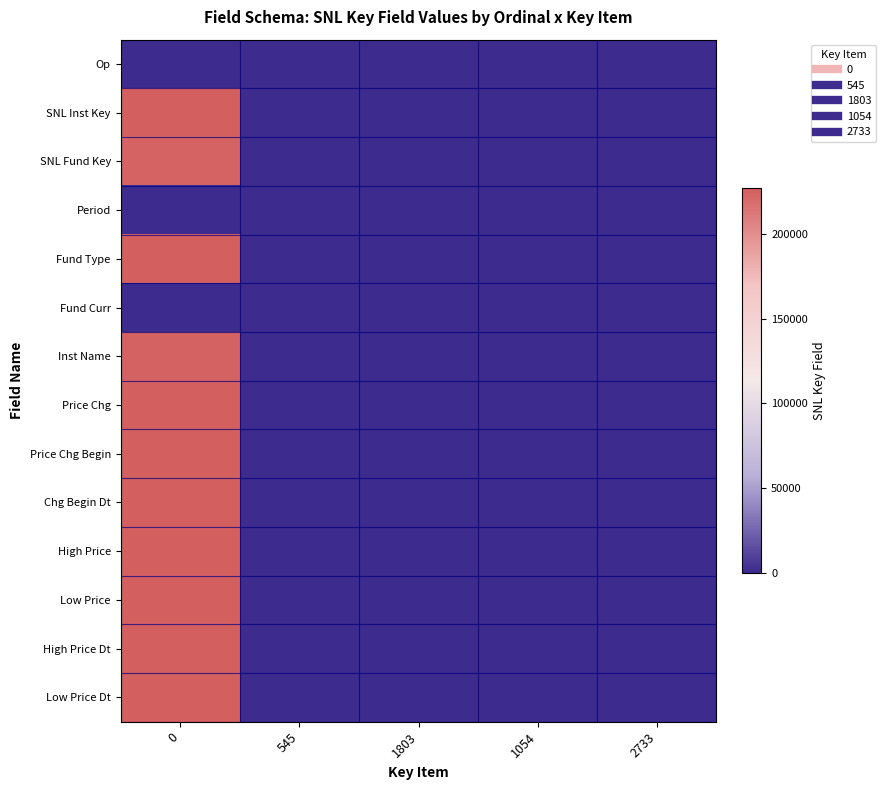

Reading left to right, list all the values displayed in this chart.

row_0: 0=0	545=0	1803=0	1054=0	2733=0
row_1: 0=226807	545=0	1803=0	1054=0	2733=0
row_2: 0=223448	545=0	1803=0	1054=0	2733=0
row_3: 0=0	545=0	1803=0	1054=0	2733=0
row_4: 0=226281	545=0	1803=0	1054=0	2733=0
row_5: 0=0	545=0	1803=0	1054=0	2733=0
row_6: 0=224293	545=0	1803=0	1054=0	2733=0
row_7: 0=226410	545=0	1803=0	1054=0	2733=0
row_8: 0=226411	545=0	1803=0	1054=0	2733=0
row_9: 0=226887	545=0	1803=0	1054=0	2733=0
row_10: 0=226412	545=0	1803=0	1054=0	2733=0
row_11: 0=226413	545=0	1803=0	1054=0	2733=0
row_12: 0=226414	545=0	1803=0	1054=0	2733=0
row_13: 0=226415	545=0	1803=0	1054=0	2733=0